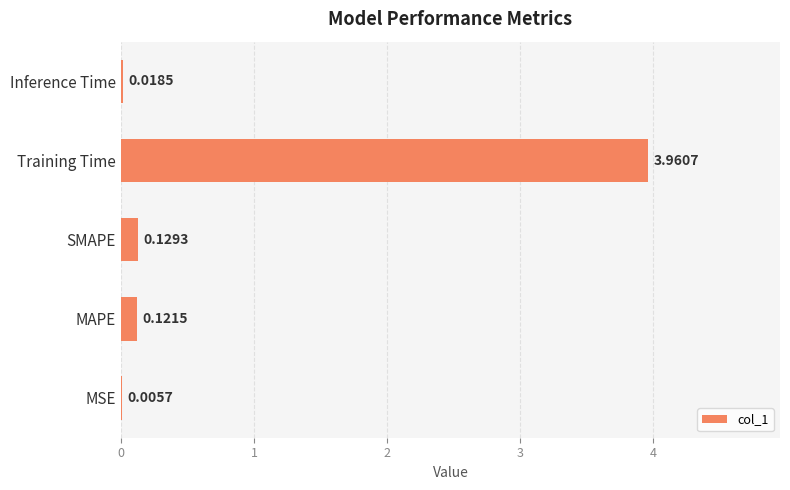

Which category has the highest value across all series?

Training Time